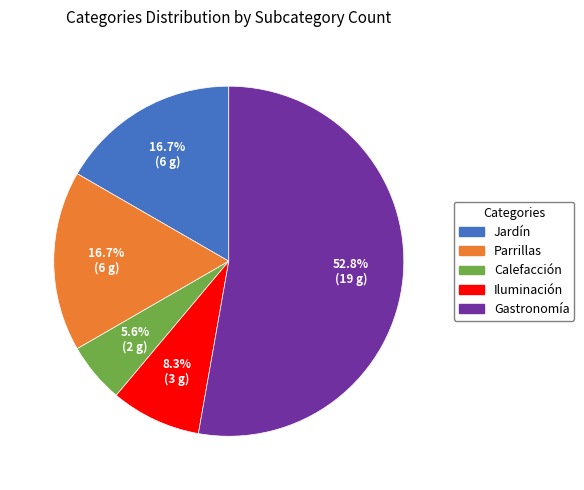

What portion of the pie excludes Calefacción?

94.4%